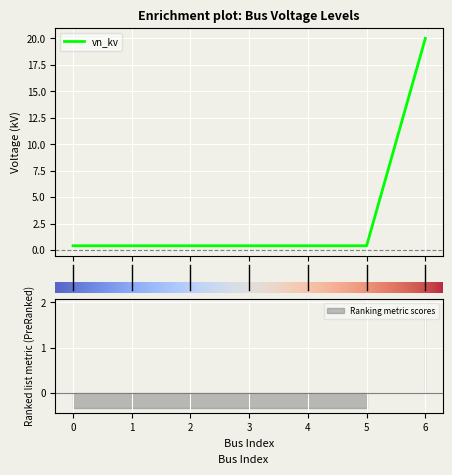

What is the value of the 3rd point from the left?

0.4